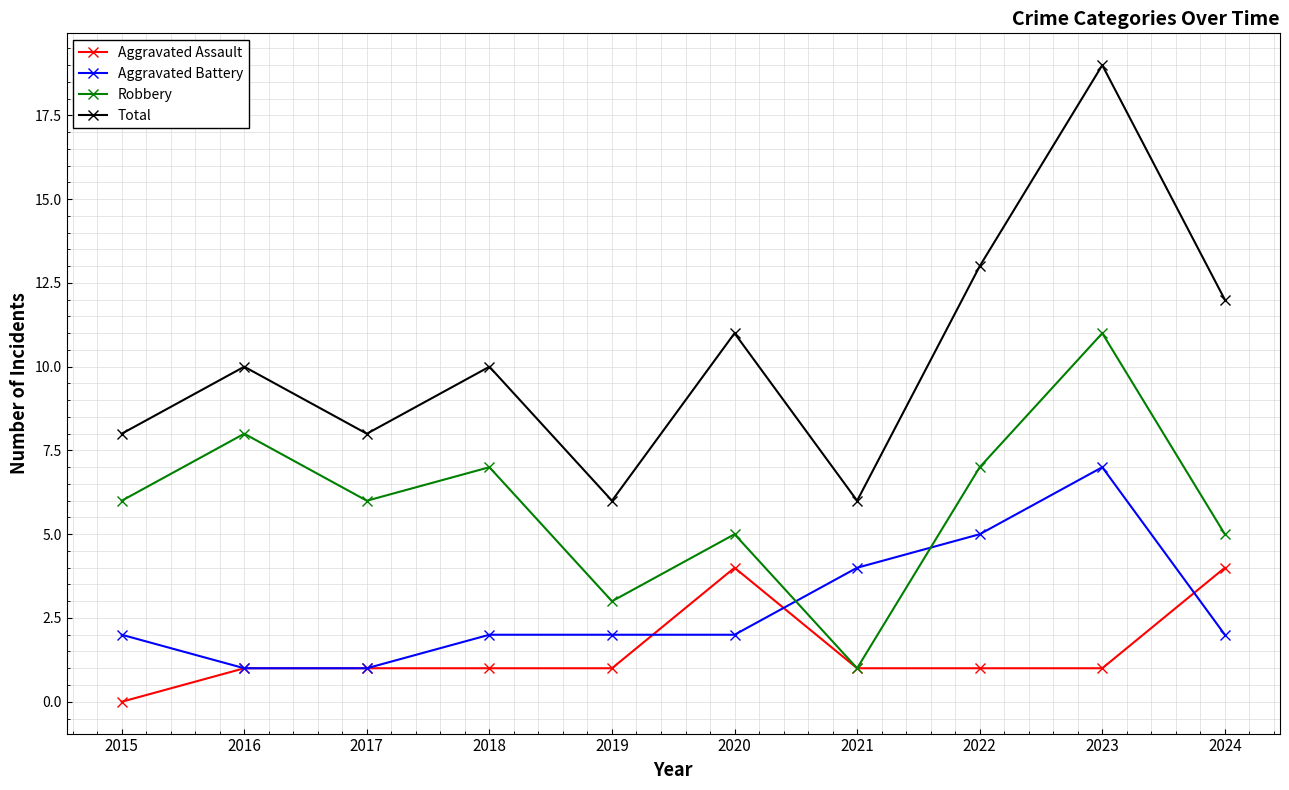

Which label corresponds to the smallest value in the chart?

2015